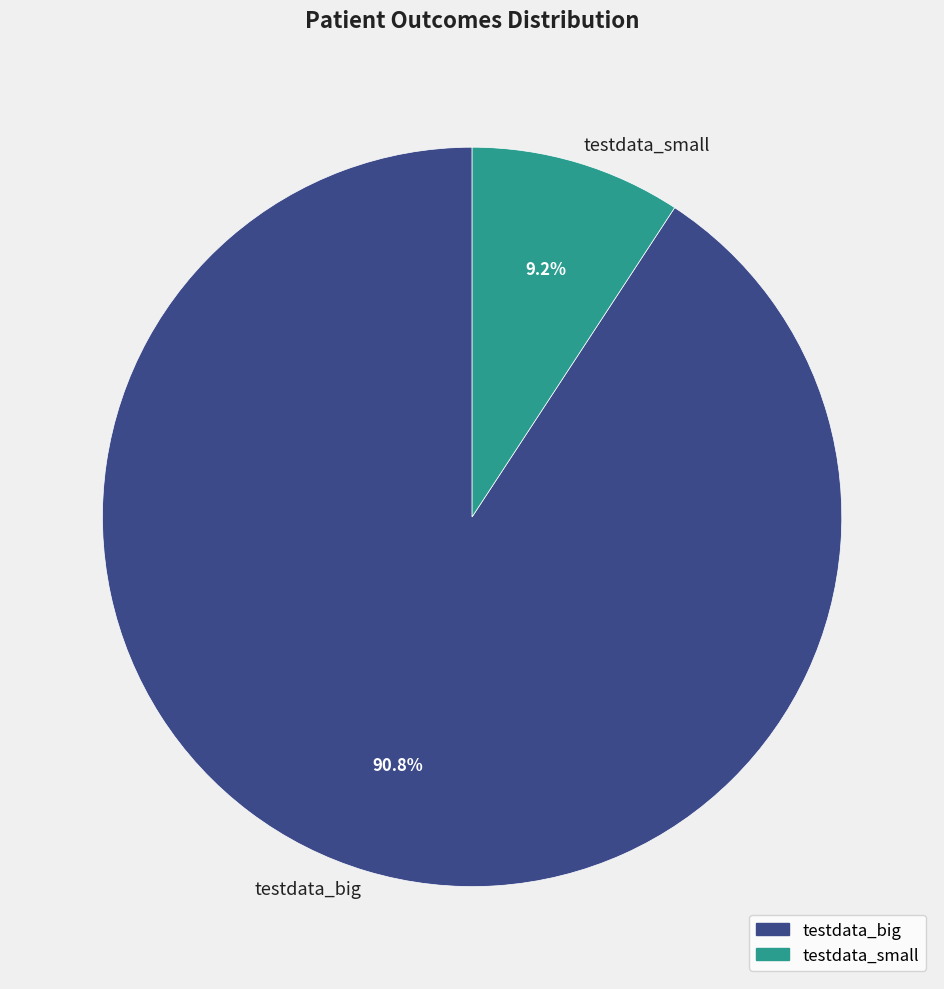

Which category accounts for the majority?

testdata_big